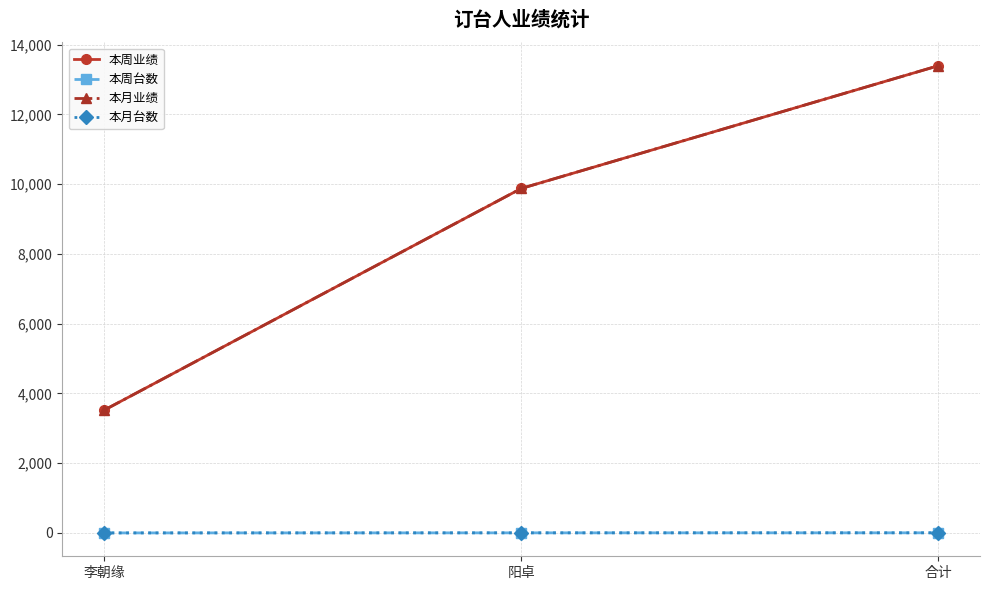

True or false: 本周台数 has a value of 1 at 李朝缘.

True